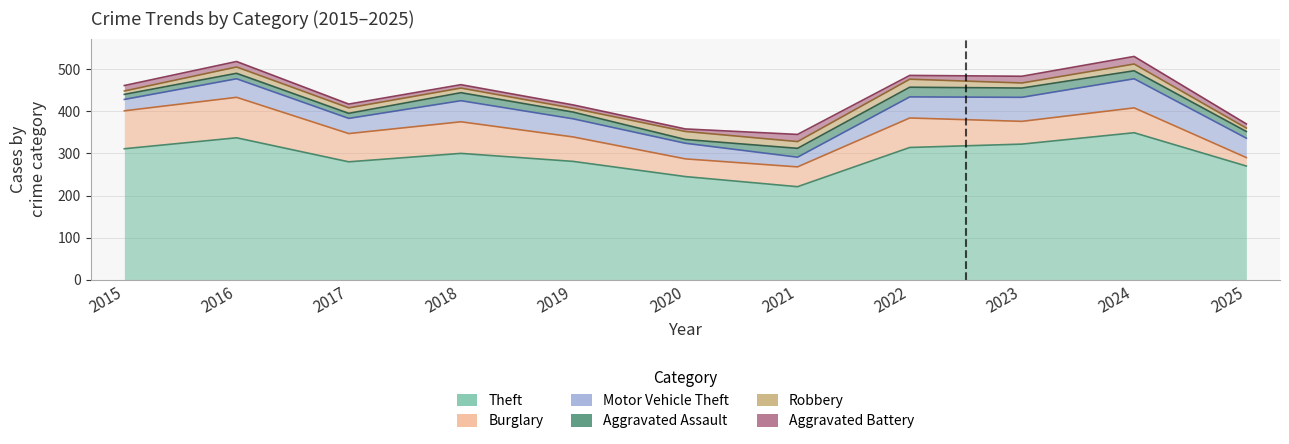

How many values in the Aggravated Assault series are below 16?

4